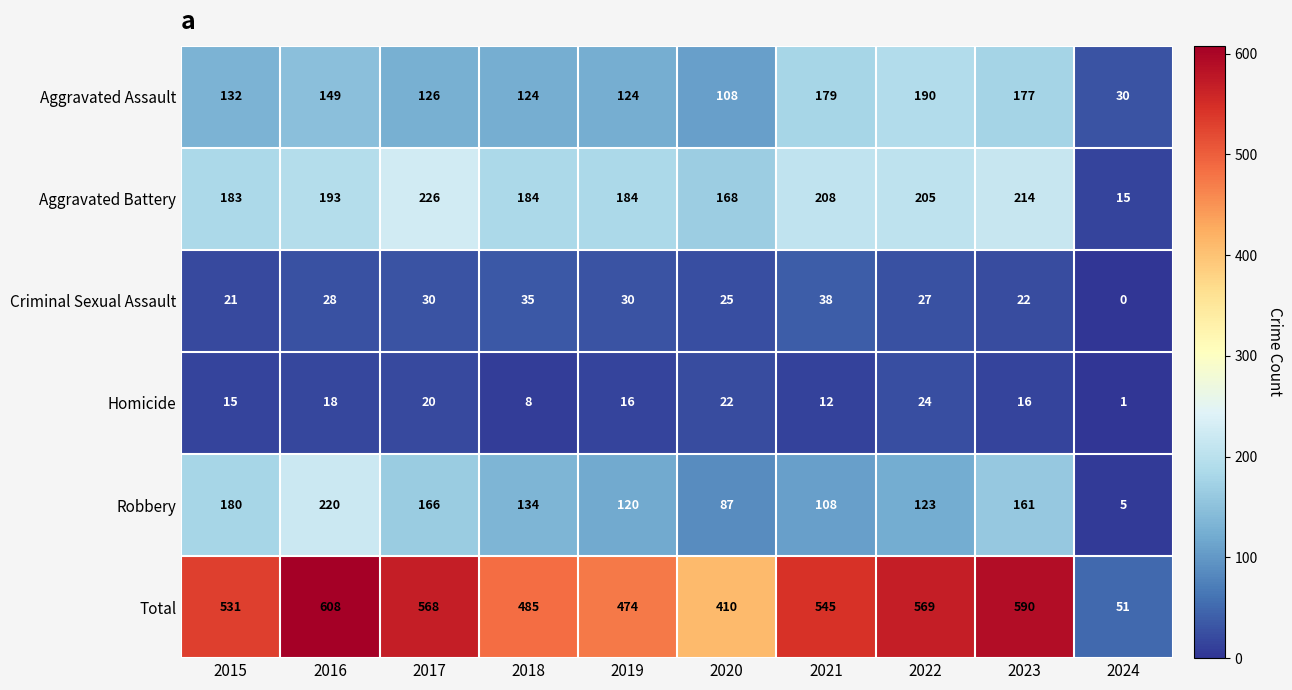

What is the greatest value displayed?

608